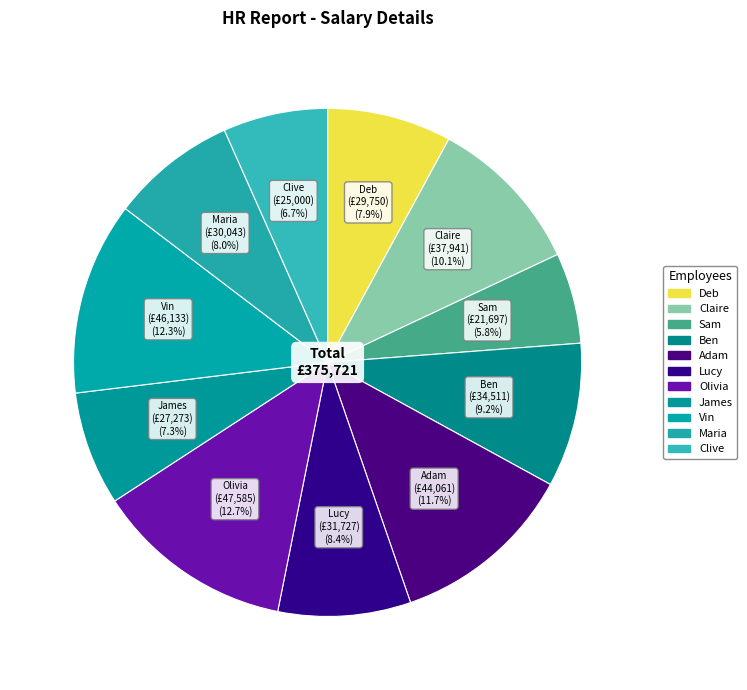

Count the number of slices in the pie.

11